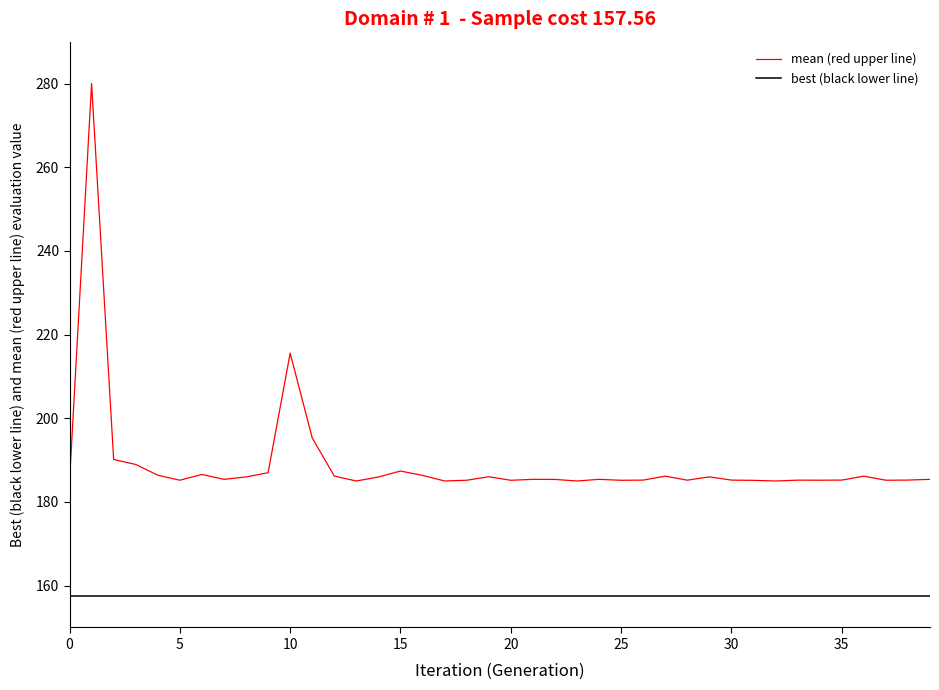

Which series has the widest spread of values?

mean (red upper line)